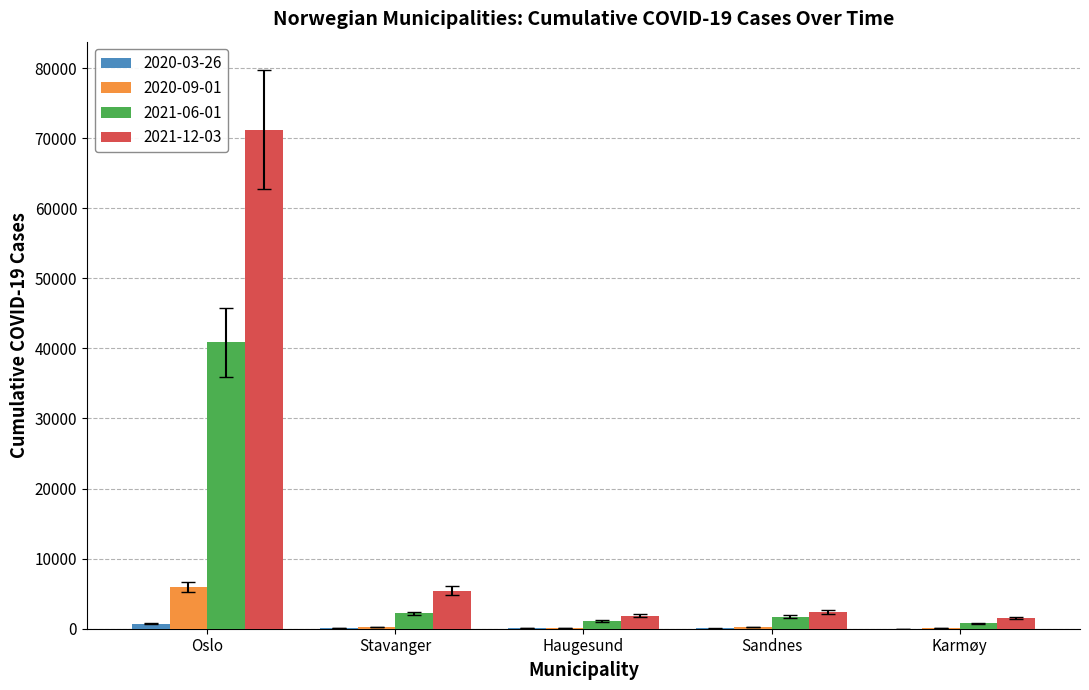

Which series has the largest total across all categories?

2021-12-03